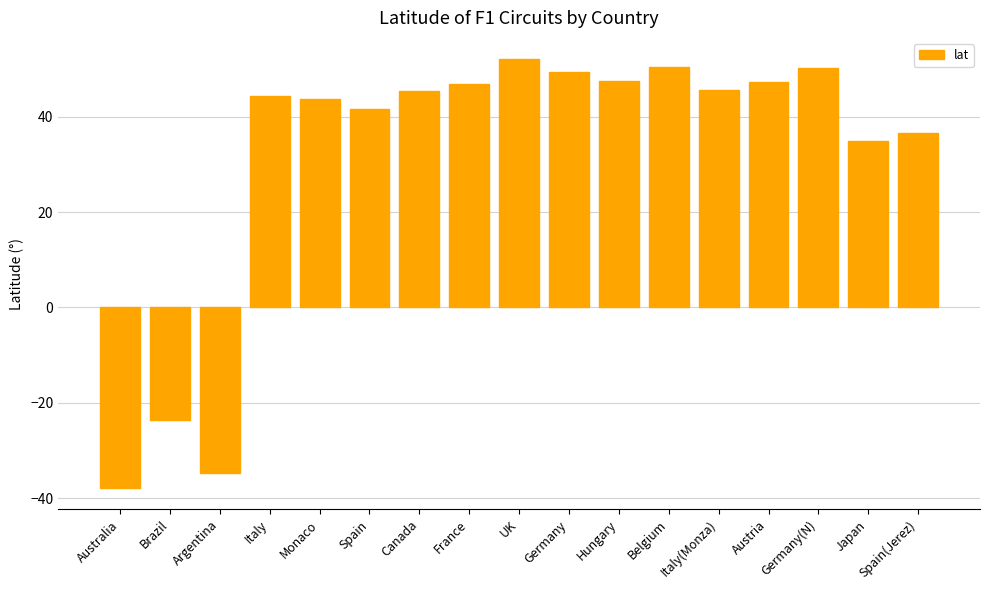

The value at Italy is 16.8. True or false?

False